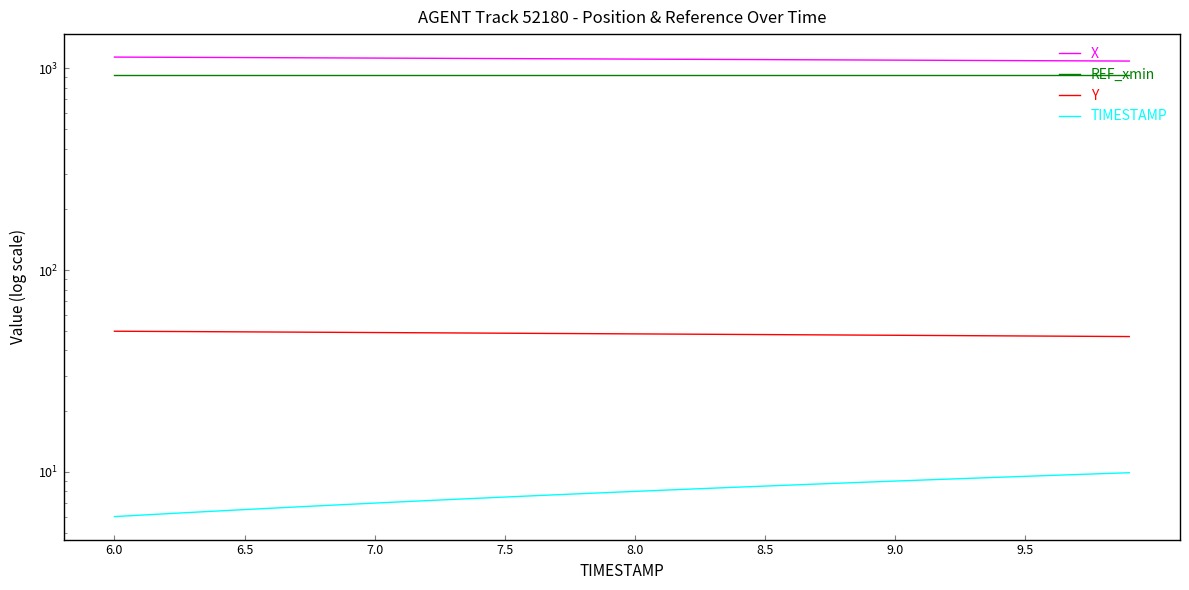

Does the chart have visible grid lines?

No